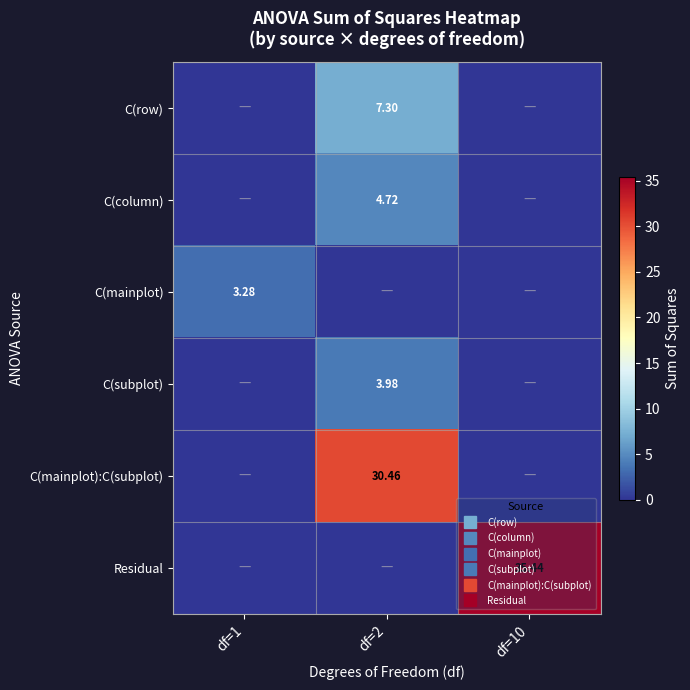

What is the average value of the C(column) series?

1.6